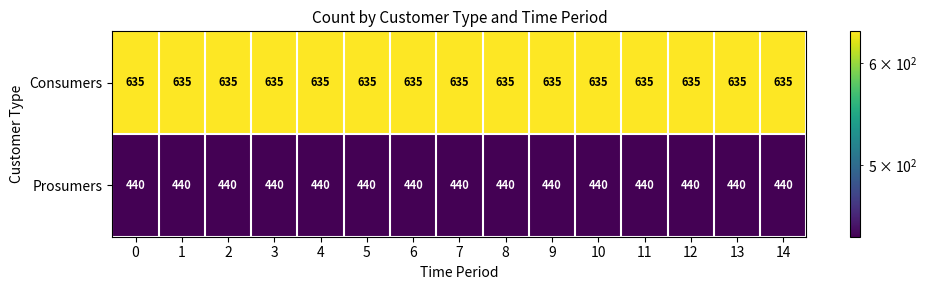

What is the difference between the highest and lowest values at 14?

195